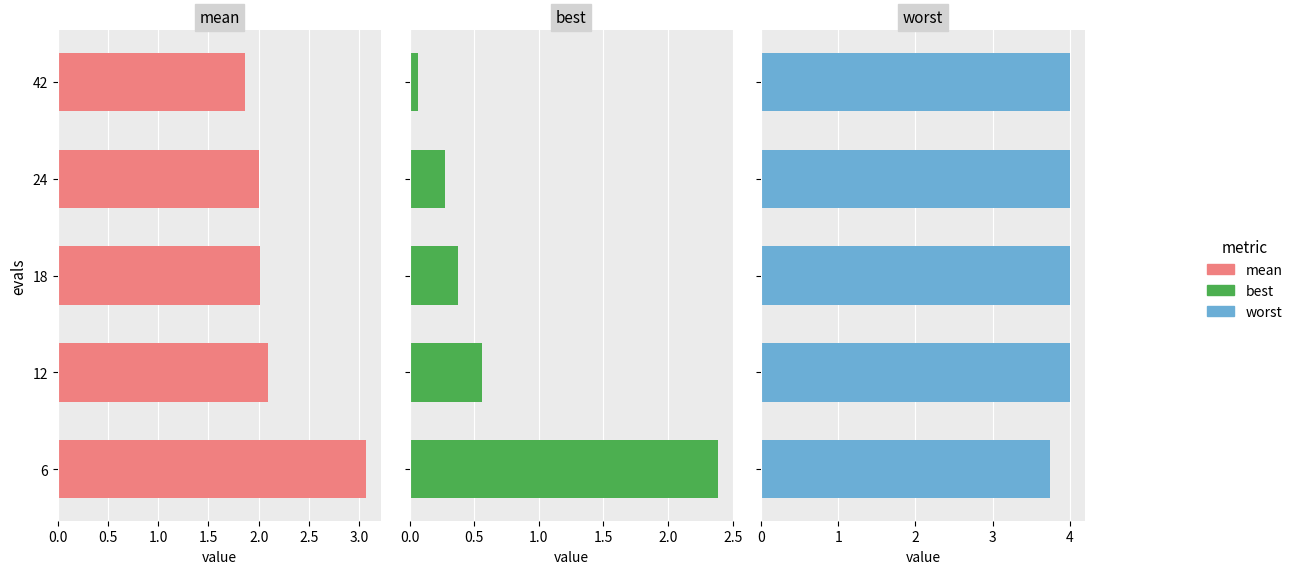

What are all the series names shown in the legend?

mean, best, worst